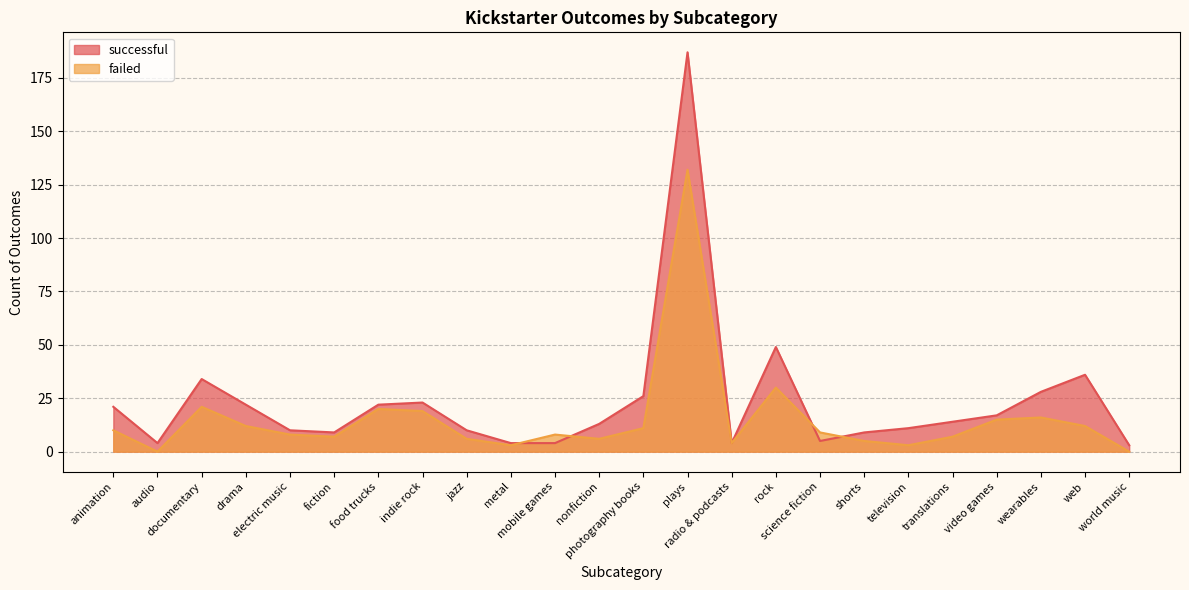

How many lines are shown in the chart?

2